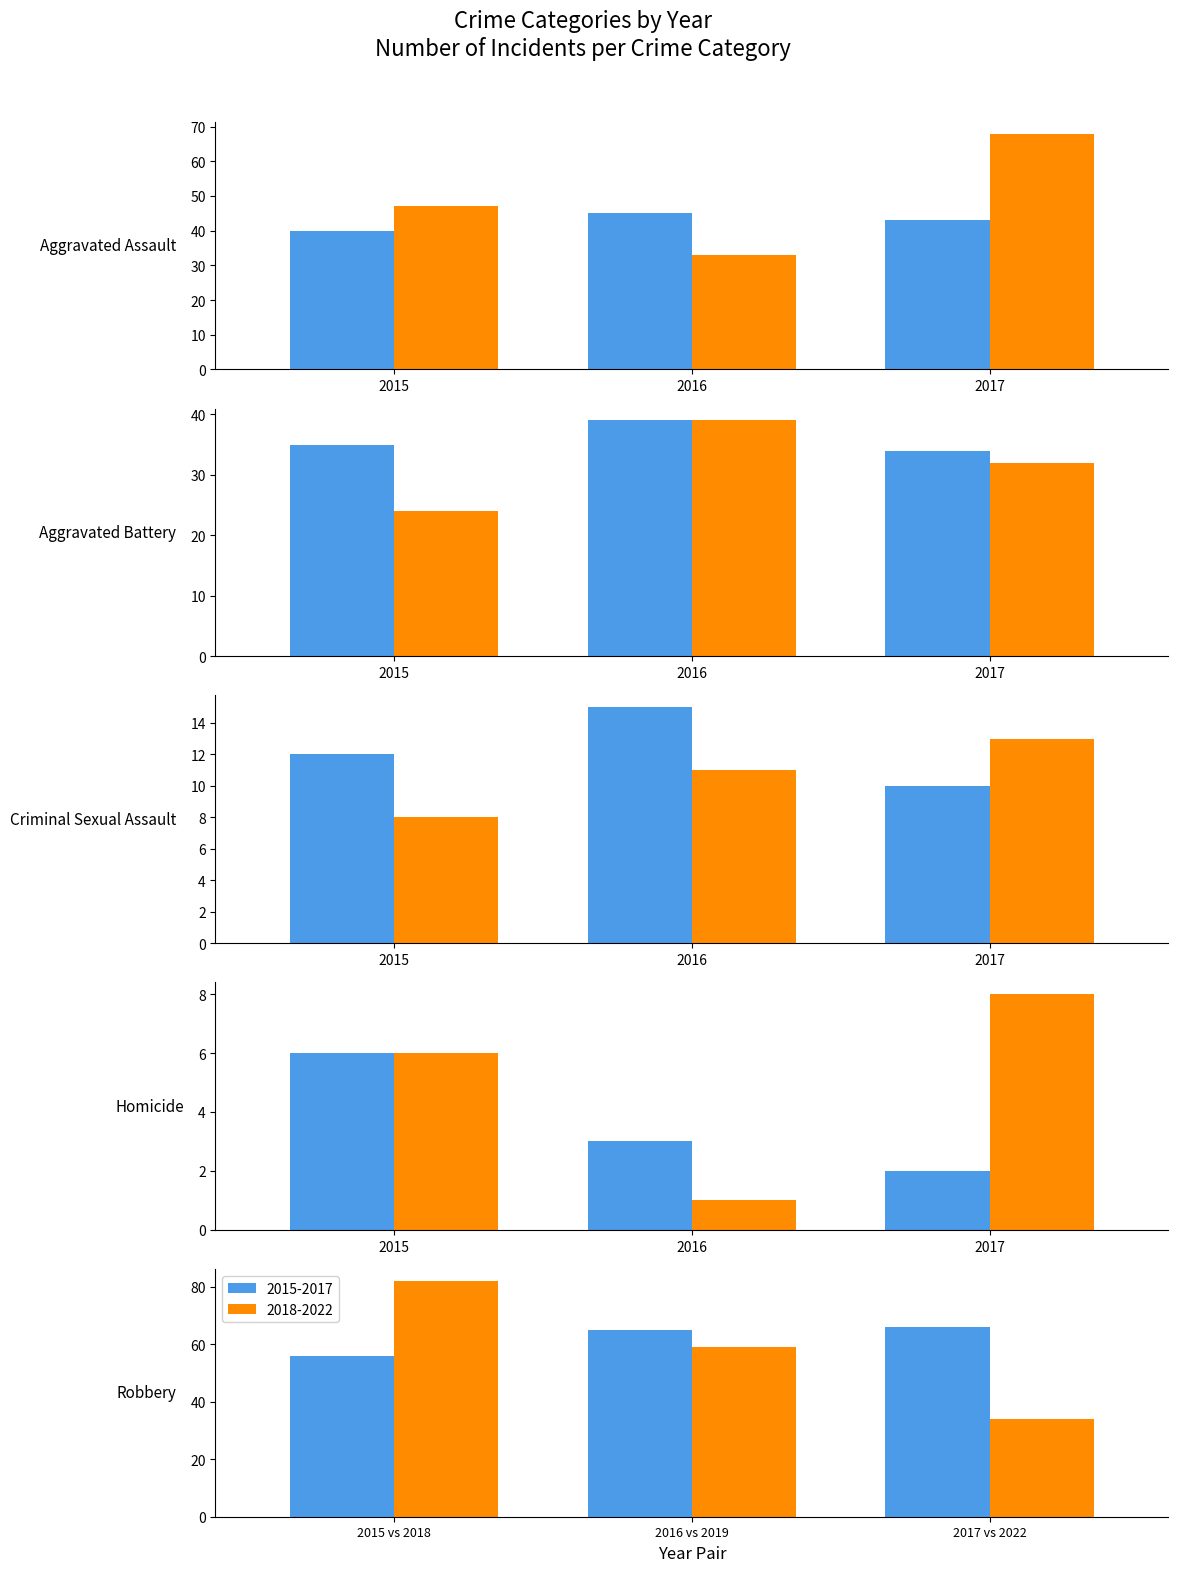

What is the label of the 1st bar from the left?

Aggravated Assault